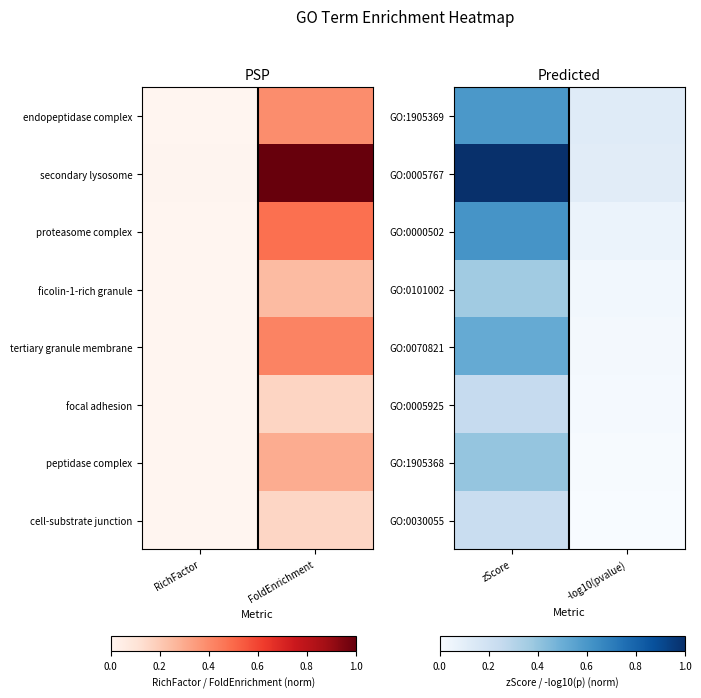

At which label does GO:0005767 reach its peak?

zScore